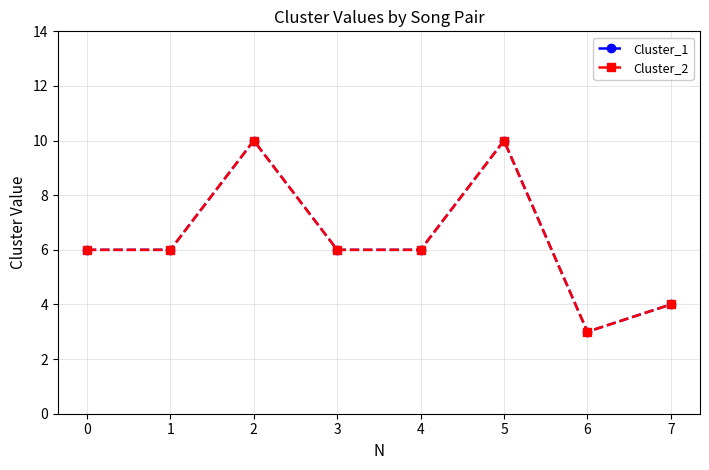

The Cluster_1 series shows 6 at 0. True or false?

True